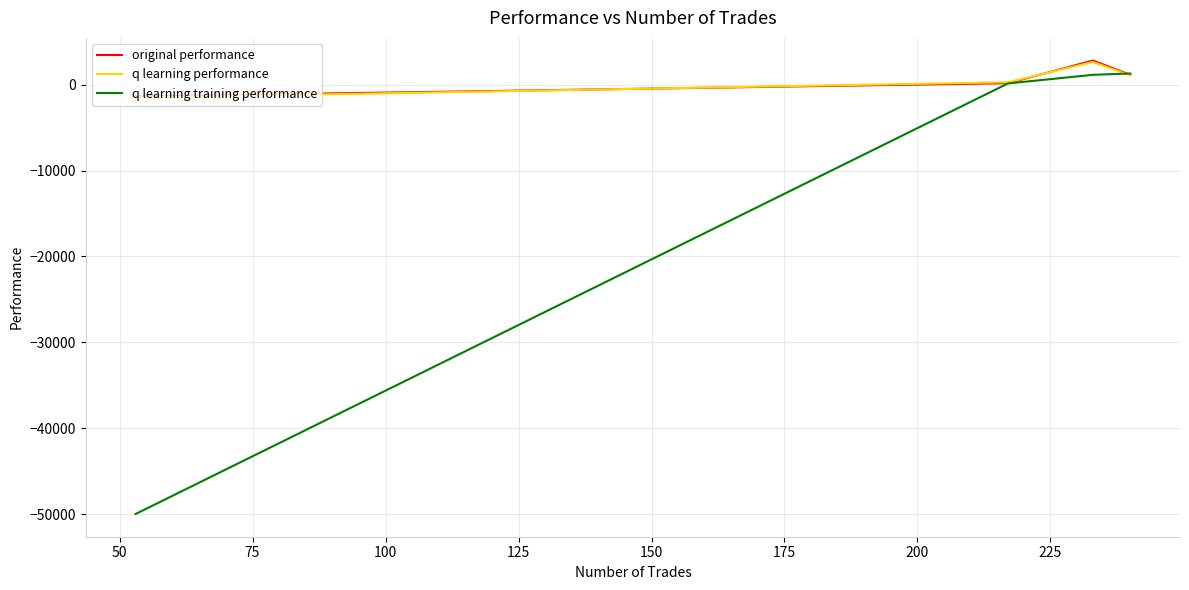

Which series has the widest spread of values?

q learning training performance